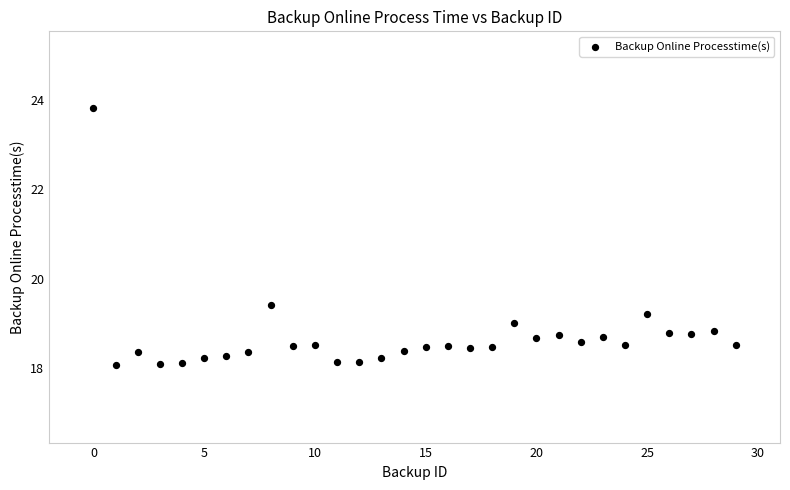

What is the range of Y values (max minus min)?

5.7